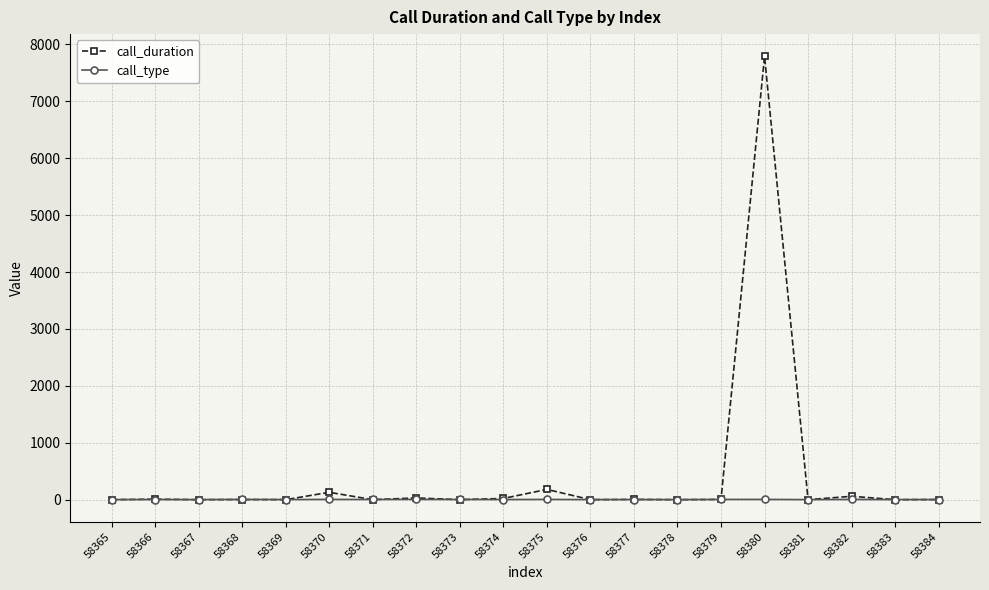

The value of call_type at 58383 is 1. True or false?

True